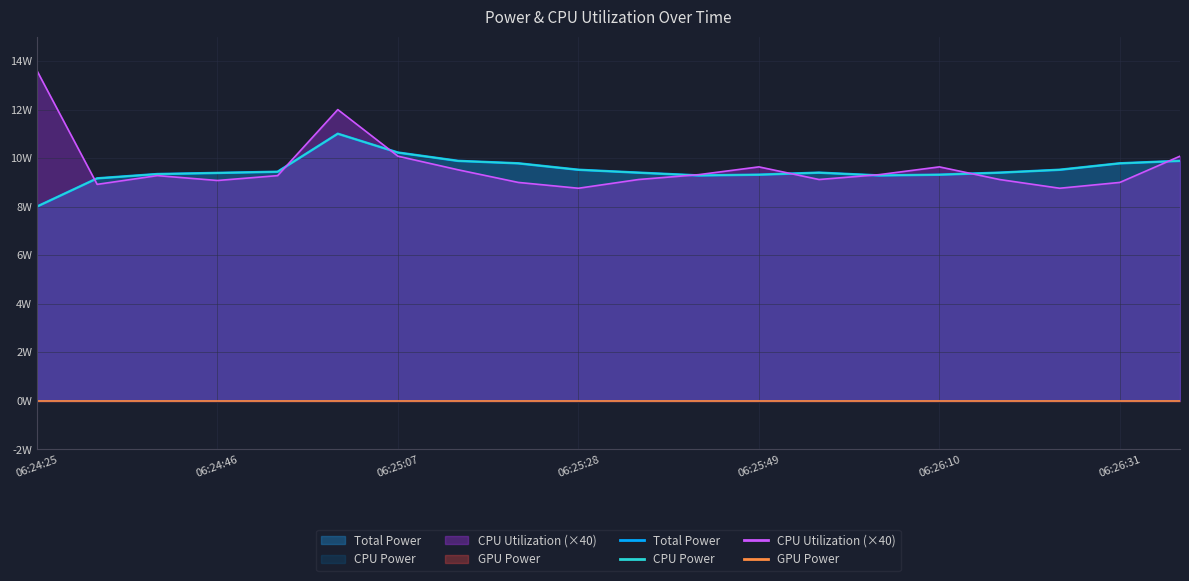

Does the chart have visible grid lines?

Yes